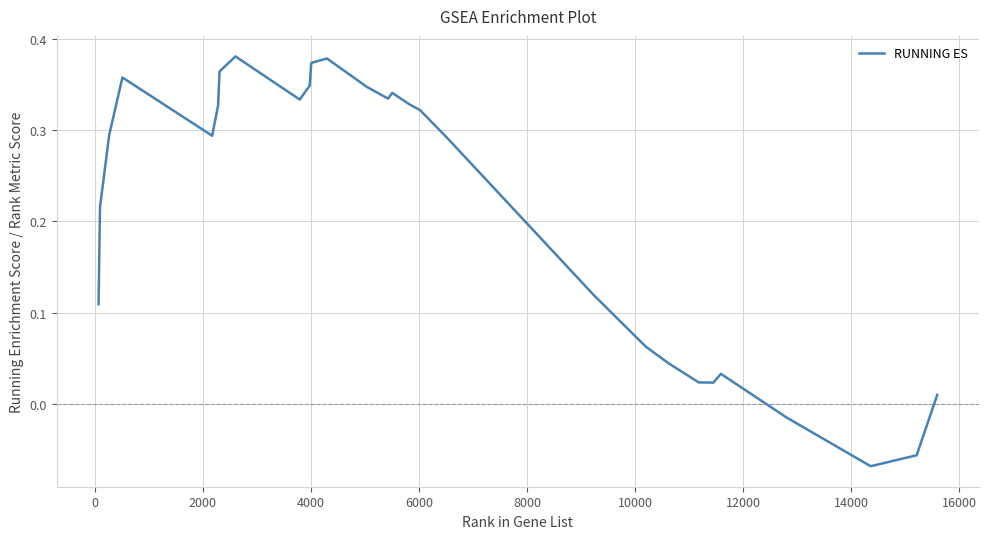

Is this an area chart (filled region under the line)?

No